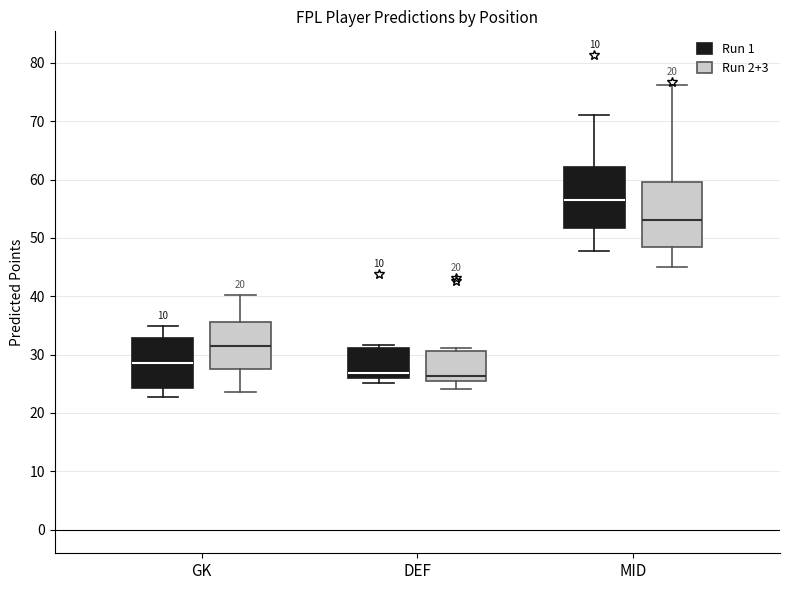

Reading left to right, read every box against the y-axis: the position of its median line, the range the box covers, and the ends of its whiskers. The values are not printed on the chart, so give them approximately, as read against the axis.

GK (Run 1): median 28, box 24 to 33, whiskers 23 to 35
GK (Run 2+3): median 31, box 28 to 36, whiskers 24 to 40
DEF (Run 1): median 27, box 26 to 31, whiskers 25 to 32
DEF (Run 2+3): median 26, box 25 to 31, whiskers 24 to 31 (just above the box's upper edge)
MID (Run 1): median 57, box 52 to 62, whiskers 48 to 71
MID (Run 2+3): median 53, box 48 to 60, whiskers 45 to 76